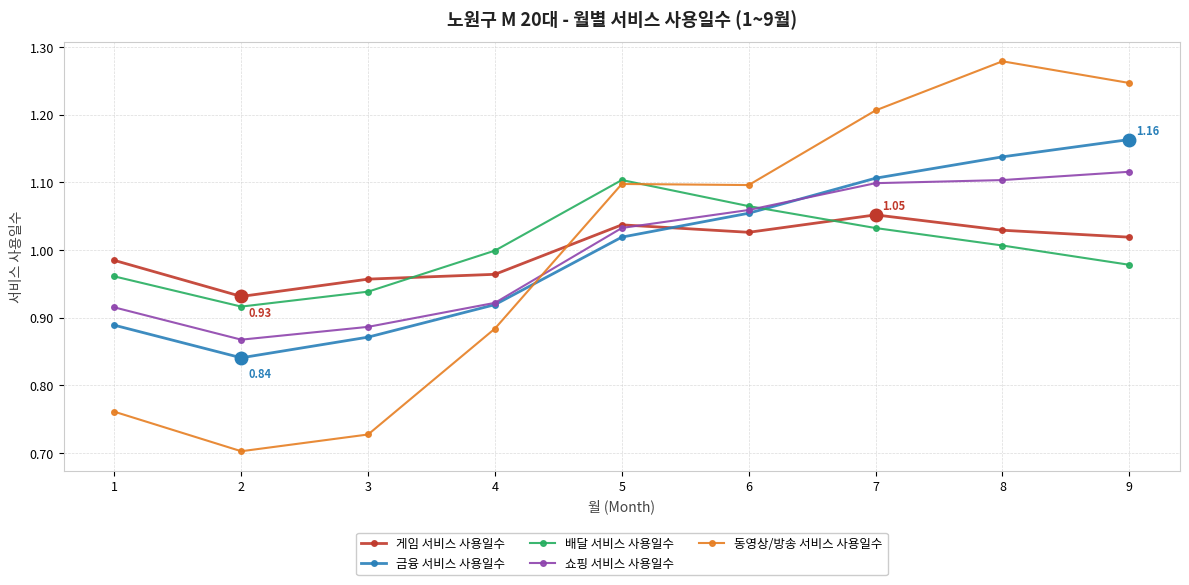

Which series has the widest spread of values?

동영상/방송 서비스 사용일수